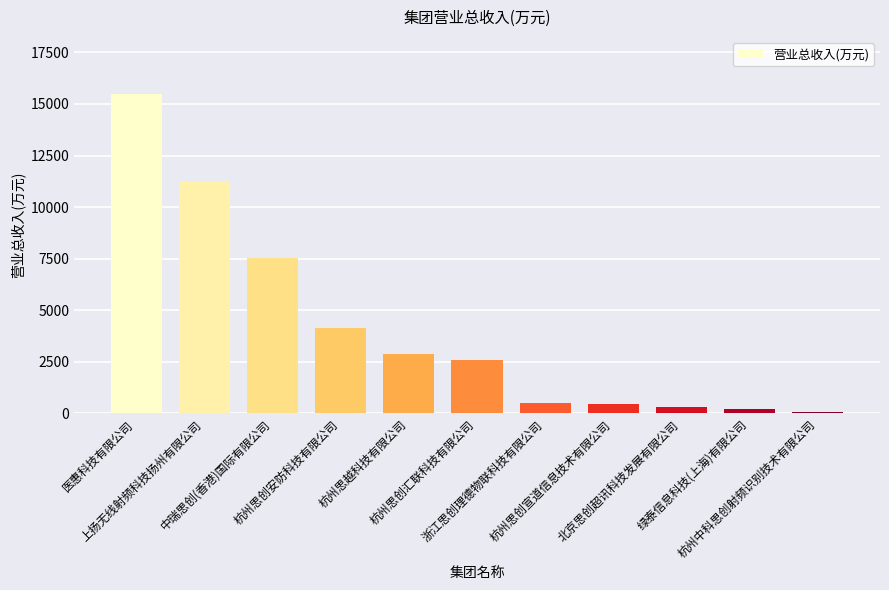

How many series are shown in this chart?

1